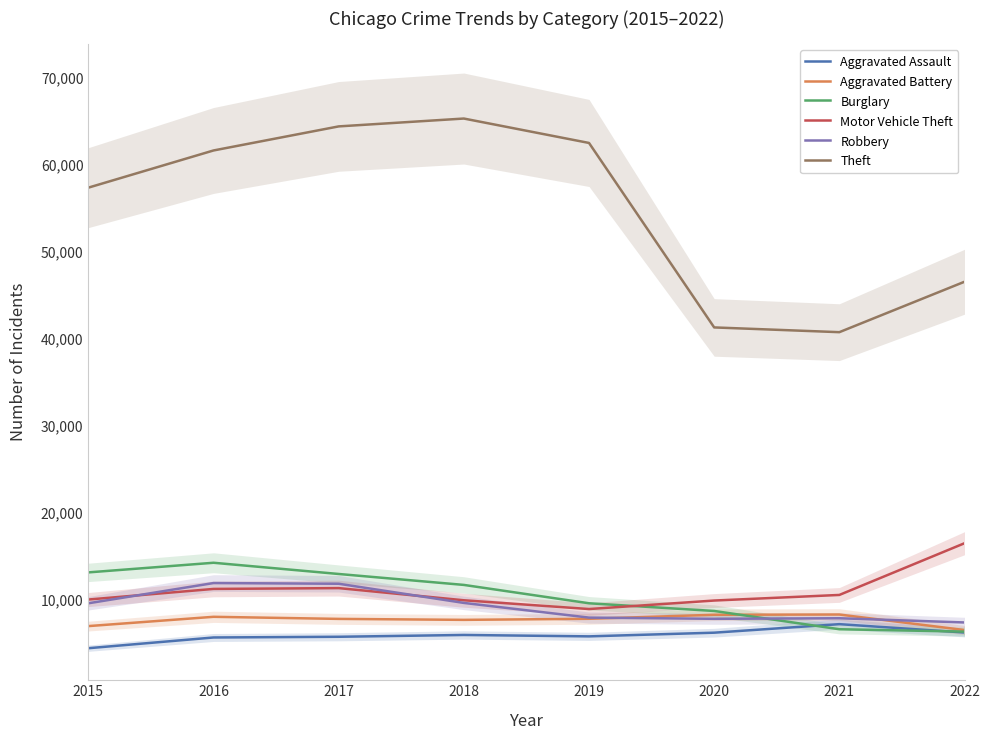

What is the lowest value of the Aggravated Assault series?

4480